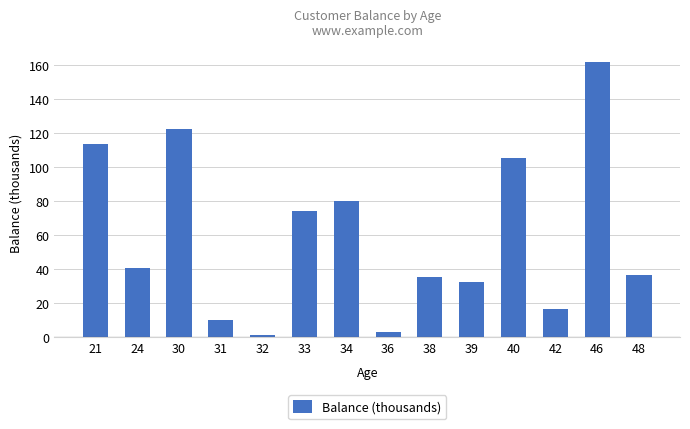

At which category does the chart reach its minimum across all series?

32